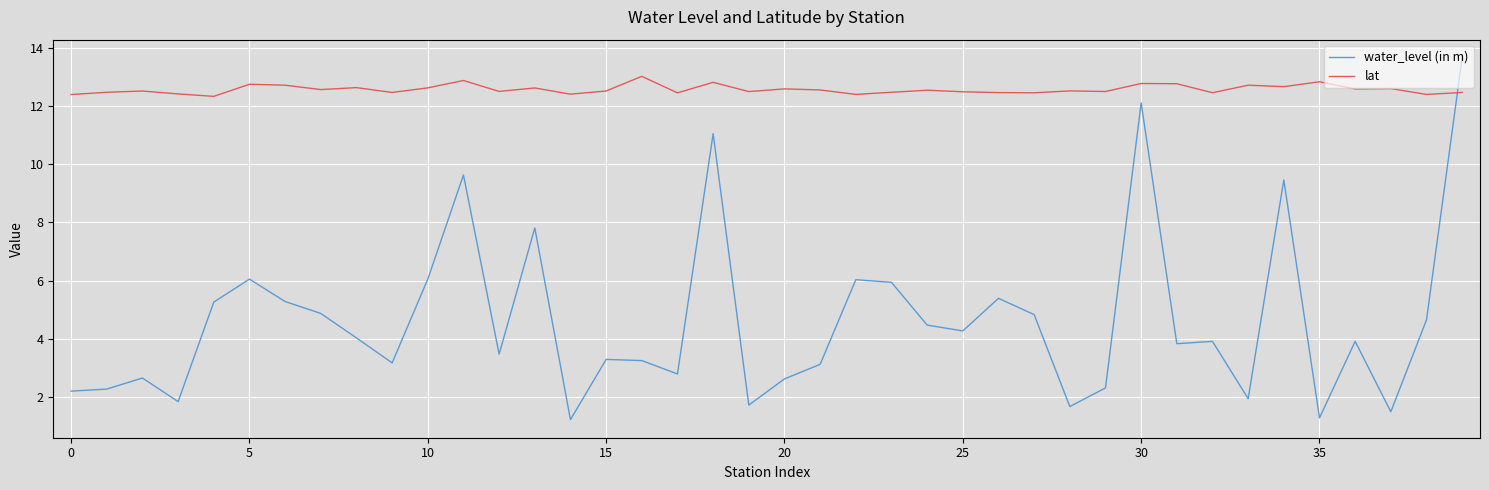

What is the lowest value of the water_level (in m) series?

1.2